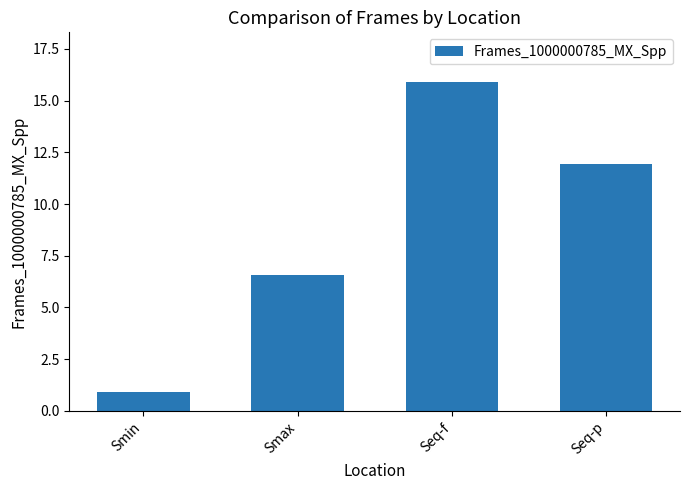

Which label corresponds to the smallest value in the chart?

Smin